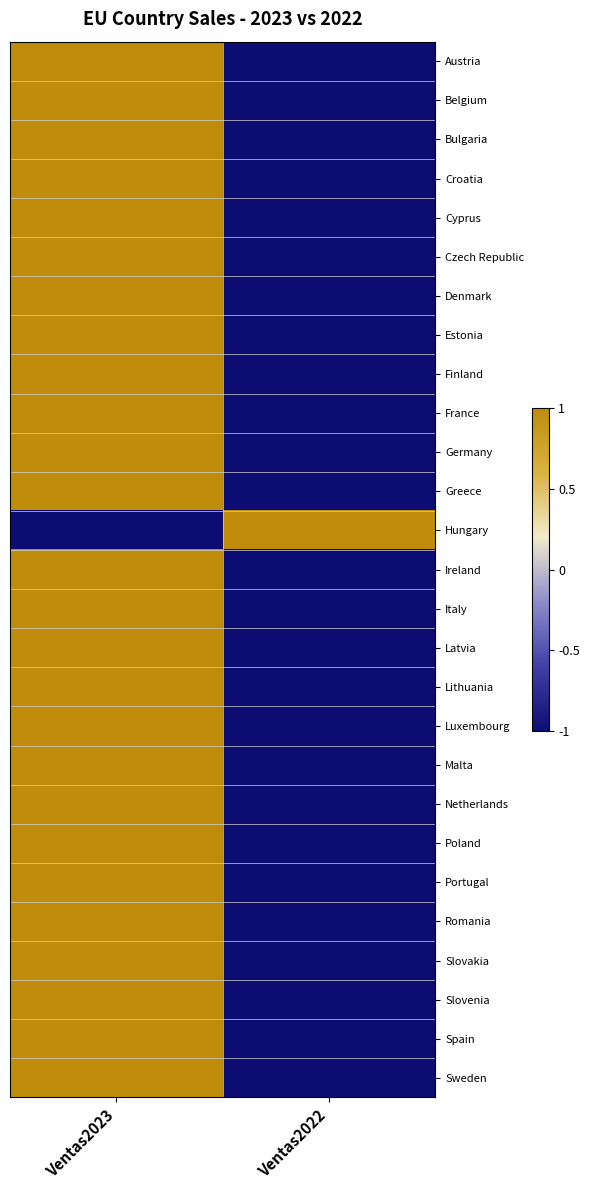

What is the spread (max minus min) of values at Ventas2023?

2